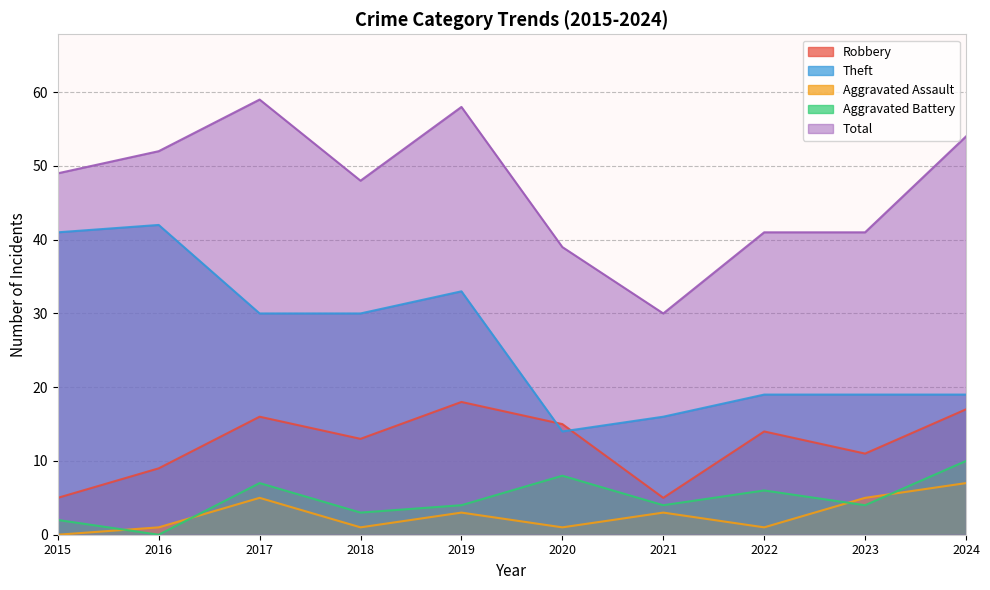

Reading left to right, transcribe all the data shown in this chart.

Robbery: 5	9	16	13	18	15	5	14	11	17
Theft: 41	42	30	30	33	14	16	19	19	19
Aggravated Assault: 0	1	5	1	3	1	3	1	5	7
Aggravated Battery: 2	0	7	3	4	8	4	6	4	10
Total: 49	52	59	48	58	39	30	41	41	54